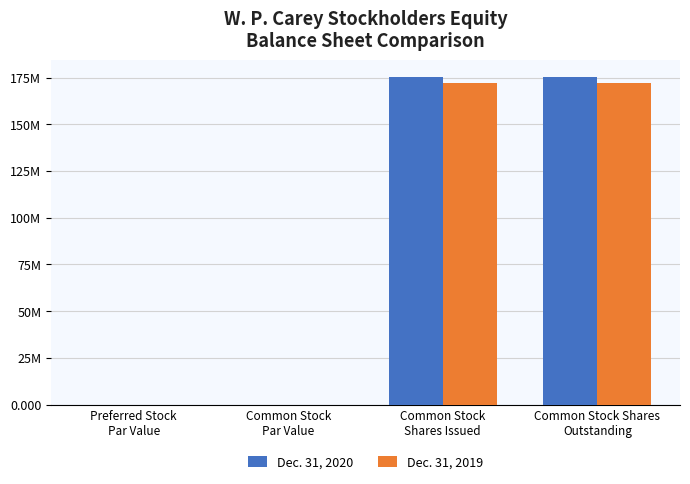

What is the label of the 1st bar from the left?

Preferred Stock
Par Value